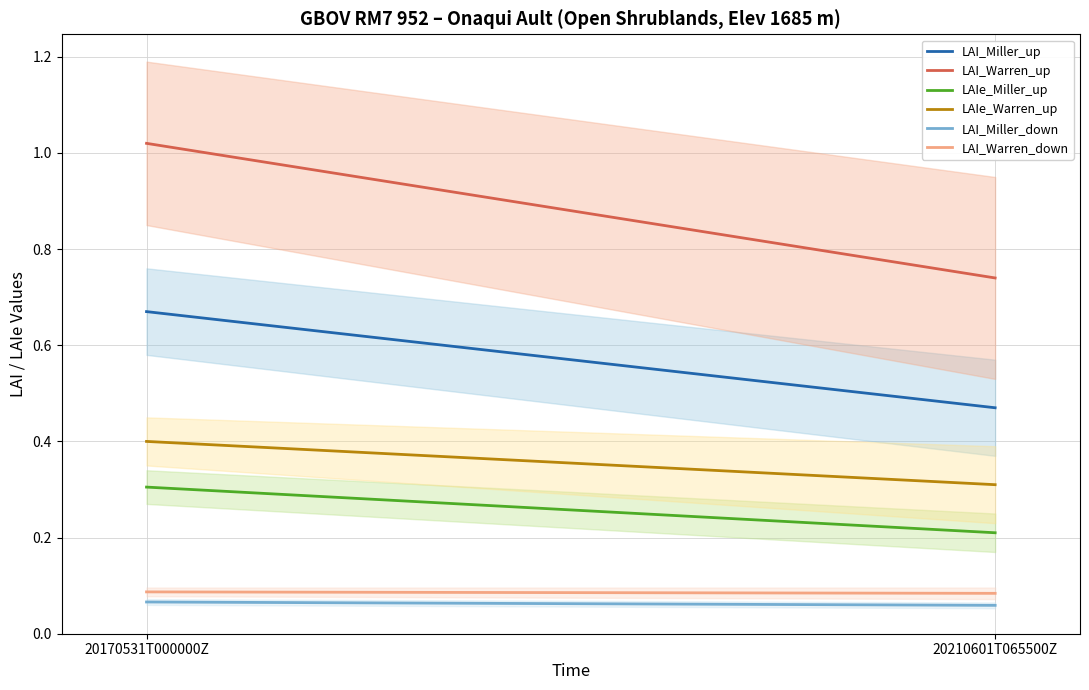

What is the value of the LAI_Warren_up point at the 2nd from the left?

0.7